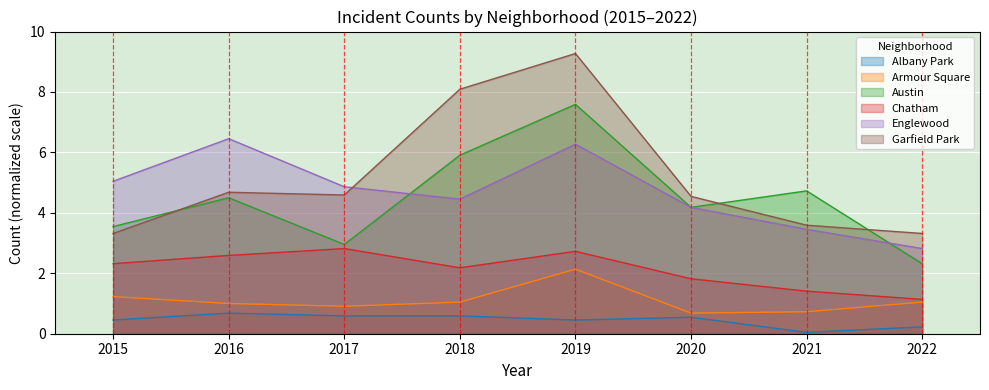

What is the total value across all series at 2016?

19.9